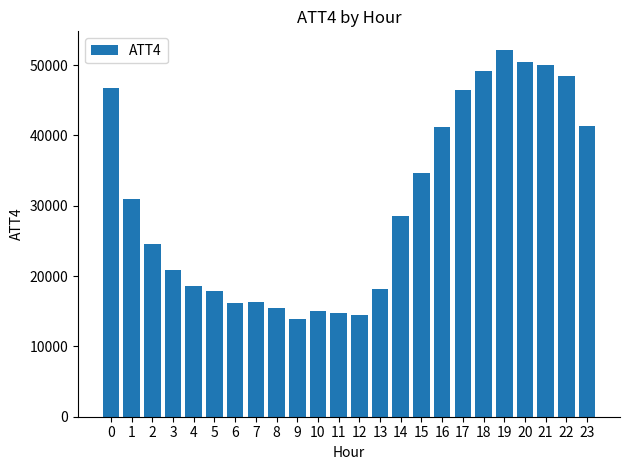

What is the sum of the values at 5 and 6?

34100